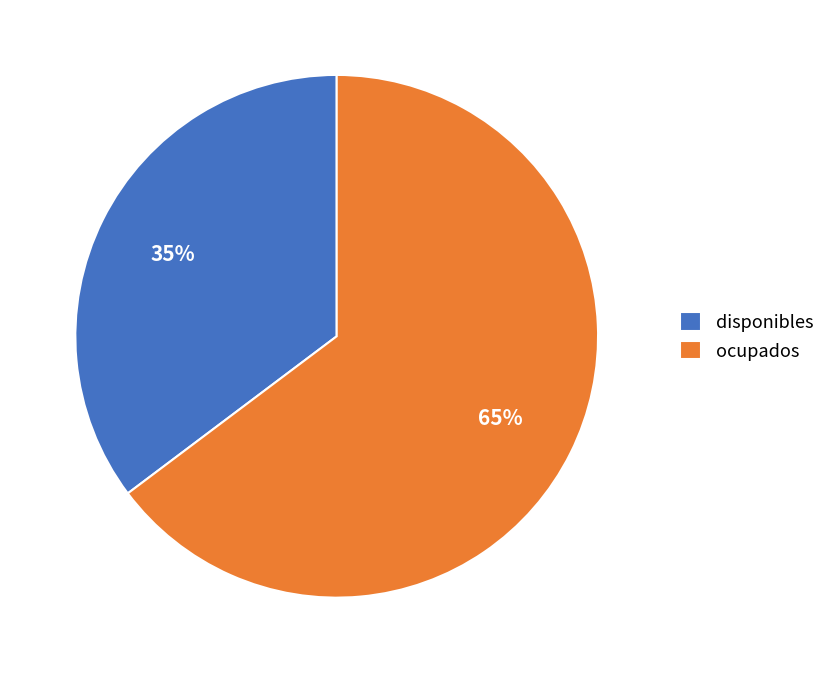

True or false: disponibles accounts for 45% of the total.

False